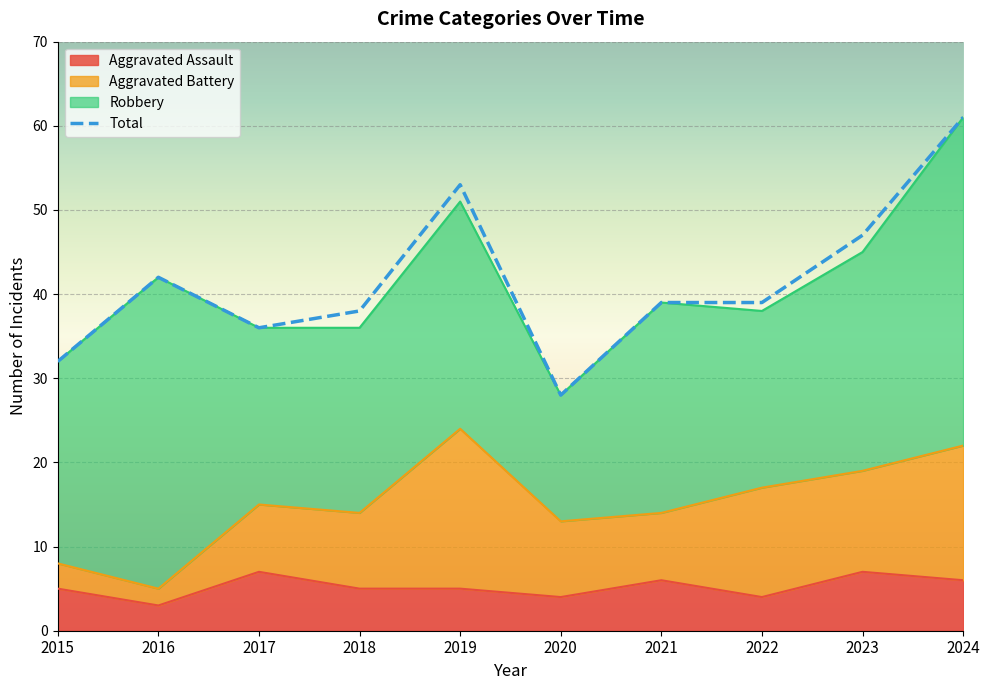

At which label is the value closest to 44?

2016